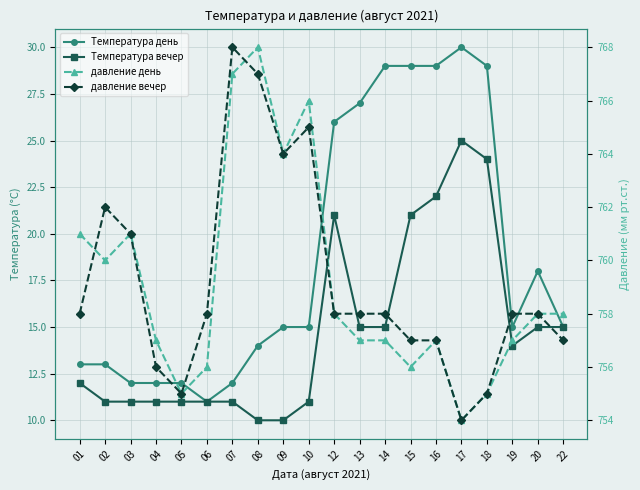

Is the value of давление вечер at 17 greater than the value of давление день at 14?

No